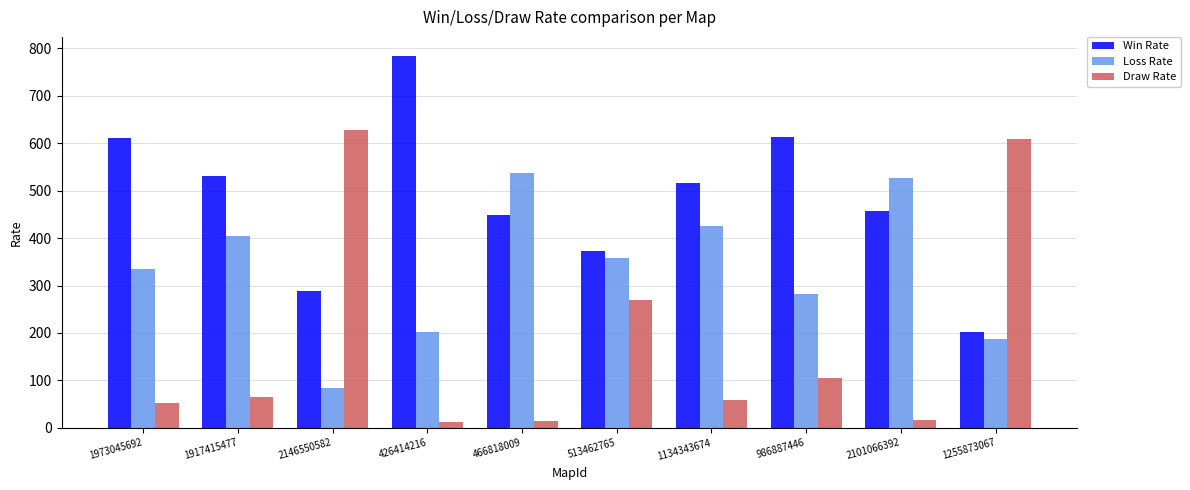

List the series in order of their overall mean, lowest first.

Draw Rate, Loss Rate, Win Rate